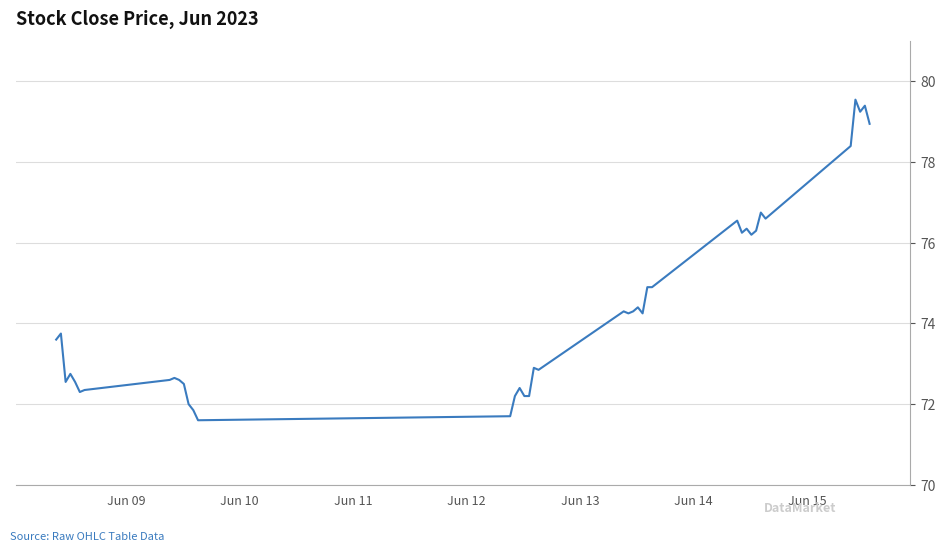

How many lines are shown in the chart?

1